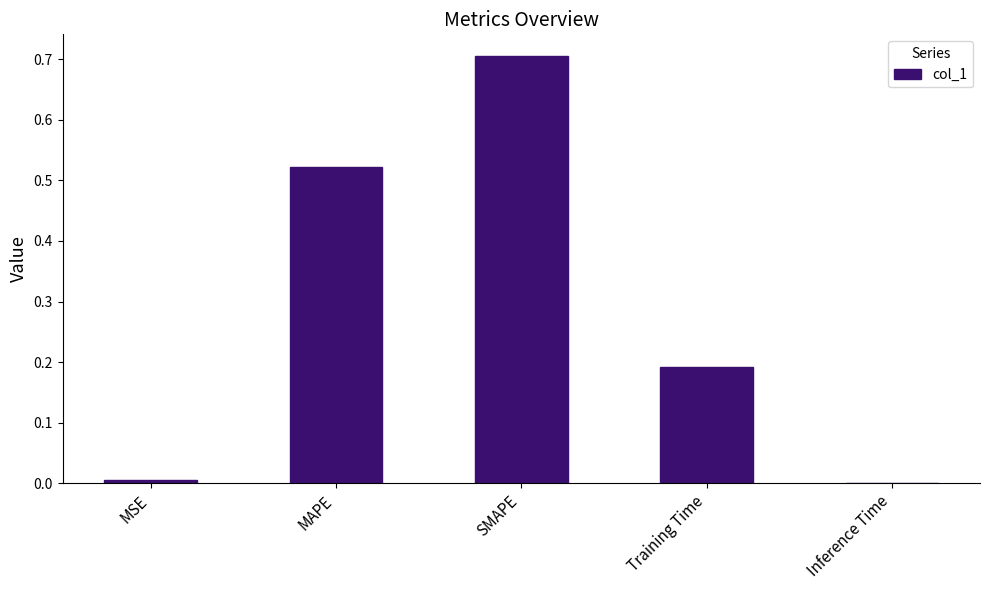

What is the change in value from MSE to Training Time?

+0.2